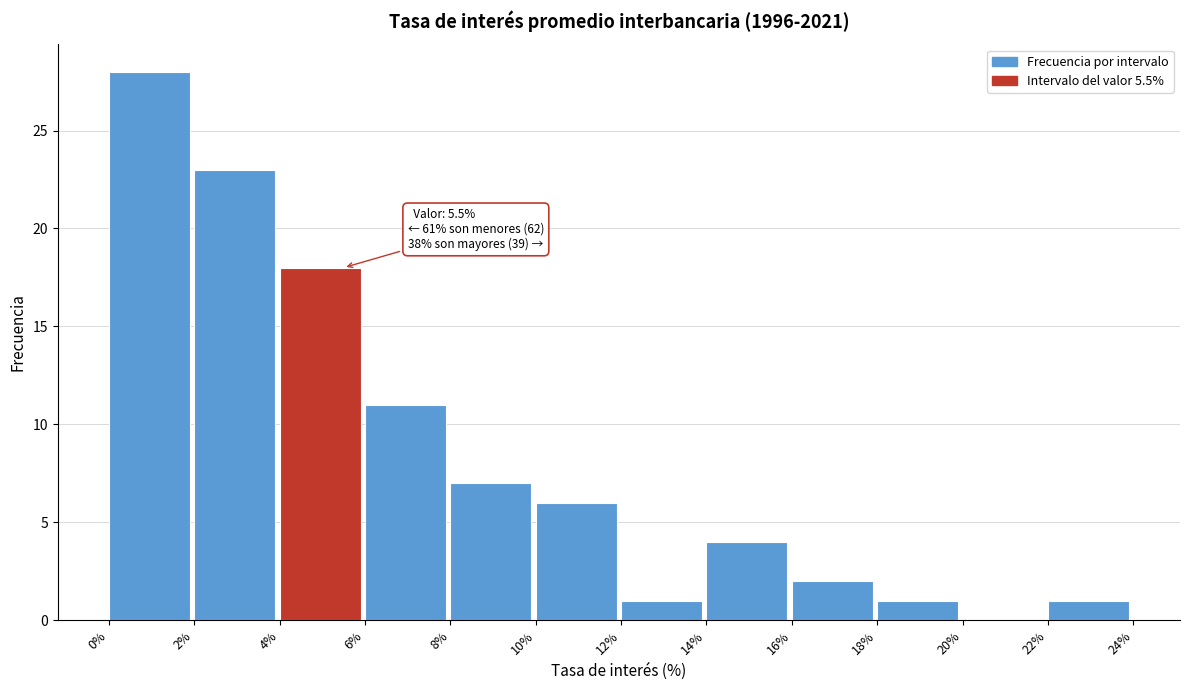

Over which range of the x-axis is the bar tallest?

0% to 2%